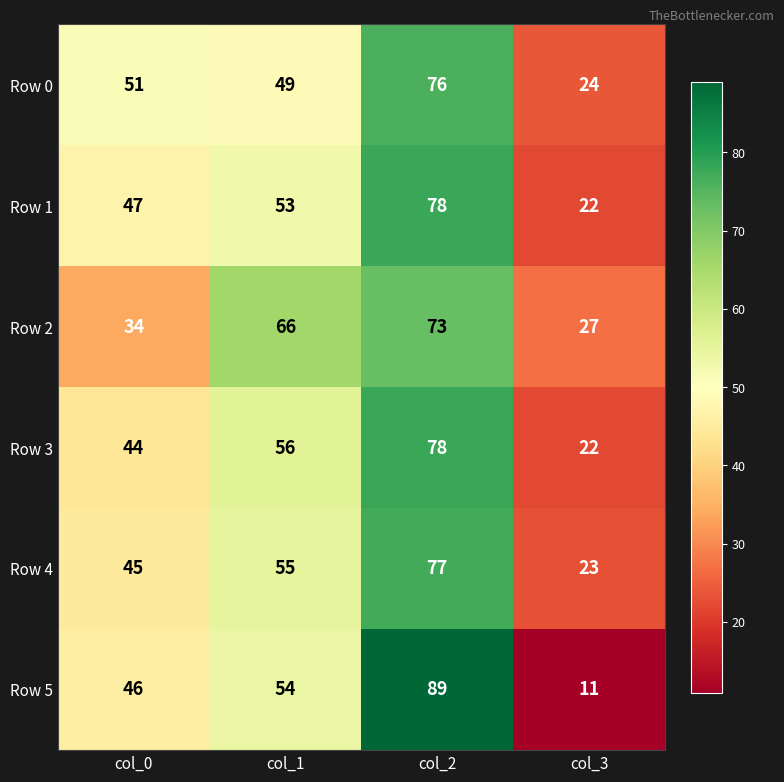

What is the maximum value shown in the chart?

89